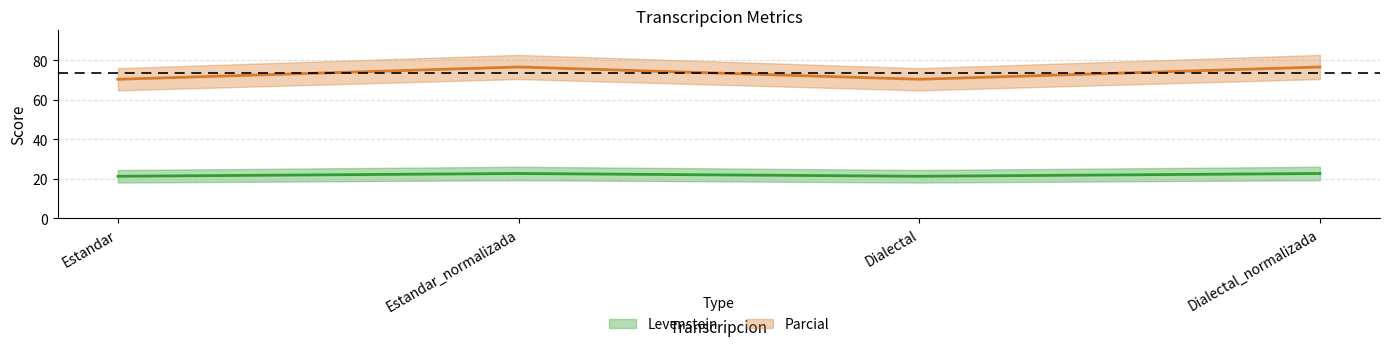

What is the label of the 2nd point from the left?

Estandar_normalizada